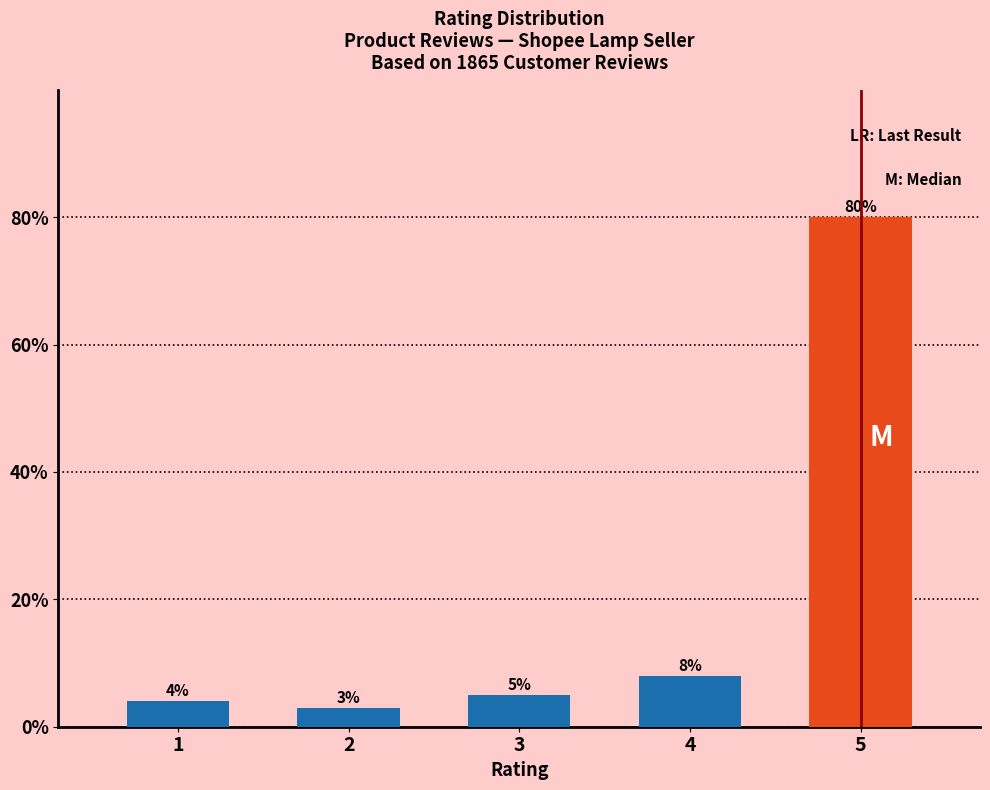

Reading left to right, list all the values displayed in this chart.

4.0	3.0	5.0	8.0	80.0